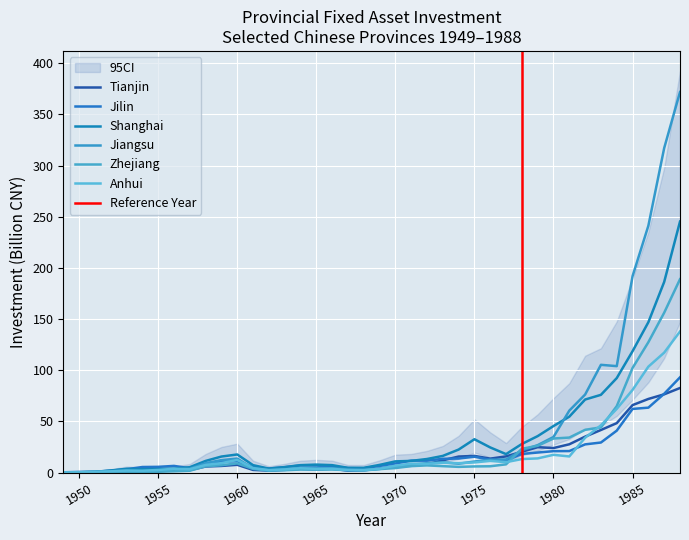

Reading left to right, list all the values displayed in this chart.

Tianjin: 1949=0.0	1950=0.2	1951=0.5	1952=1.0	1953=1.6	1954=2.0	1955=1.4	1956=2.0	1957=2.4	1958=5.9	1959=6.4	1960=7.5	1961=2.5	1962=1.9	1963=2.6	1964=3.6	1965=2.9	1966=3.8	1967=1.7	1968=2.1	1969=3.9	1970=6.2	1971=6.6	1972=8.0	1973=11.9	1974=15.6	1975=16.2	1976=13.6	1977=15.8	1978=20.3	1979=24.8	1980=23.9	1981=27.6	1982=35.1	1983=41.6	1984=48.3	1985=65.9	1986=71.9	1987=76.4	1988=82.6
Jilin: 1949=0.2	1950=0.6	1951=0.7	1952=1.9	1953=3.2	1954=5.4	1955=5.6	1956=6.5	1957=4.2	1958=8.4	1959=10.7	1960=11.1	1961=5.1	1962=3.9	1963=5.2	1964=6.9	1965=6.8	1966=5.9	1967=4.3	1968=4.2	1969=6.4	1970=8.8	1971=11.6	1972=11.6	1973=13.4	1974=13.7	1975=15.4	1976=12.4	1977=11.7	1978=18.2	1979=19.5	1980=20.9	1981=21.0	1982=27.5	1983=29.3	1984=40.9	1985=62.2	1986=63.4	1987=77.0	1988=93.0
Shanghai: 1949=0.1	1950=0.2	1951=0.7	1952=2.0	1953=3.6	1954=3.2	1955=3.4	1956=3.8	1957=5.2	1958=11.3	1959=15.6	1960=17.6	1961=7.2	1962=3.8	1963=5.3	1964=7.2	1965=7.8	1966=7.2	1967=4.6	1968=4.6	1969=7.5	1970=10.9	1971=11.4	1972=13.2	1973=16.2	1974=22.4	1975=32.5	1976=24.5	1977=18.0	1978=27.9	1979=35.6	1980=45.4	1981=54.6	1982=71.3	1983=75.9	1984=92.3	1985=118.6	1986=146.9	1987=186.3	1988=245.3
Jiangsu: 1949=0.0	1950=0.2	1951=0.3	1952=1.2	1953=1.7	1954=1.1	1955=1.4	1956=3.0	1957=3.6	1958=9.2	1959=12.1	1960=13.6	1961=4.1	1962=2.1	1963=3.1	1964=4.6	1965=4.5	1966=4.2	1967=3.1	1968=2.7	1969=3.5	1970=6.0	1971=7.6	1972=9.2	1973=10.0	1974=8.6	1975=10.8	1976=12.4	1977=12.8	1978=21.8	1979=26.8	1980=34.7	1981=60.5	1982=76.2	1983=105.3	1984=104.0	1985=191.9	1986=241.2	1987=317.1	1988=371.9
Zhejiang: 1949=0.0	1950=0.2	1951=0.3	1952=0.5	1953=0.6	1954=0.8	1955=0.8	1956=1.2	1957=1.8	1958=6.1	1959=7.1	1960=8.9	1961=3.6	1962=1.9	1963=2.2	1964=2.9	1965=2.8	1966=2.9	1967=2.4	1968=2.1	1969=3.3	1970=4.4	1971=6.2	1972=7.0	1973=6.2	1974=5.5	1975=6.0	1976=6.1	1977=8.0	1978=23.2	1979=26.1	1980=33.2	1981=34.2	1982=41.7	1983=44.0	1984=64.9	1985=102.2	1986=127.4	1987=156.2	1988=188.9
Anhui: 1949=0.0	1950=0.2	1951=0.8	1952=1.1	1953=1.9	1954=1.8	1955=2.5	1956=3.7	1957=3.2	1958=7.4	1959=9.2	1960=12.3	1961=4.3	1962=2.4	1963=3.0	1964=4.2	1965=3.5	1966=3.7	1967=2.3	1968=2.3	1969=3.7	1970=6.7	1971=8.7	1972=8.5	1973=9.5	1974=9.1	1975=9.9	1976=11.4	1977=10.1	1978=13.1	1979=13.8	1980=17.3	1981=15.7	1982=34.0	1983=46.2	1984=62.2	1985=80.7	1986=103.5	1987=117.2	1988=137.8